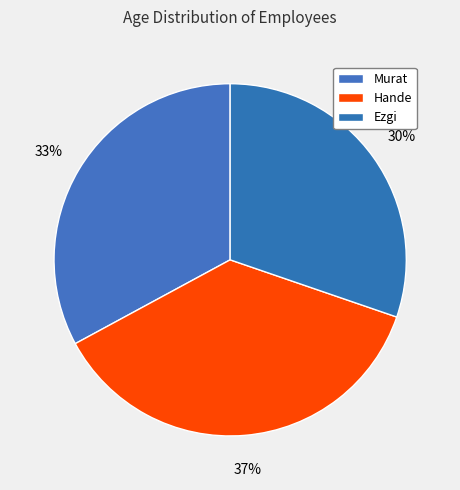

To the nearest percent, what is the difference between the Hande and Ezgi slice percentages?

7%